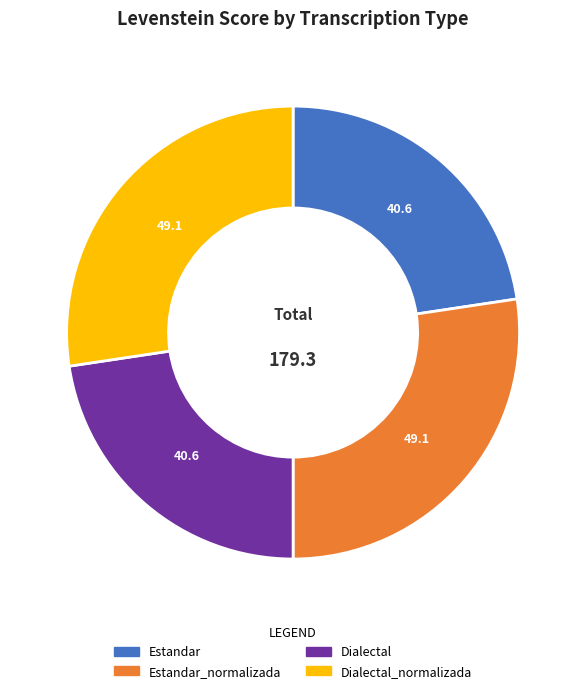

What is the ratio of the value at Dialectal to the value at Estandar_normalizada?

0.8